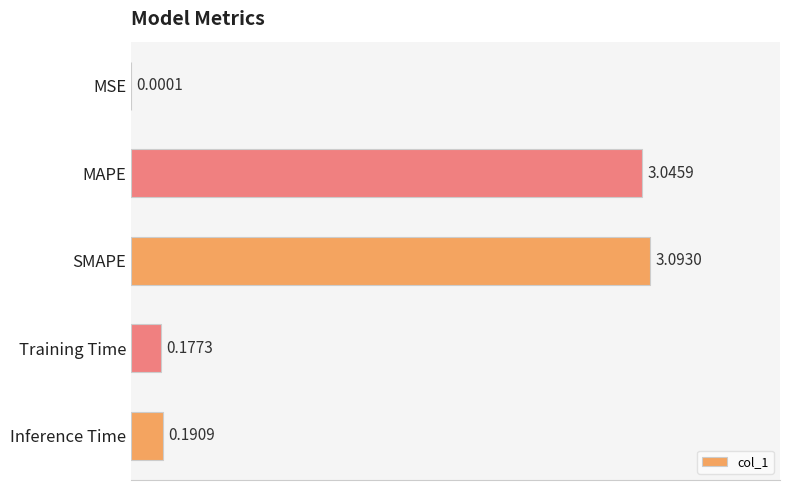

What is the sum of all values?

6.5